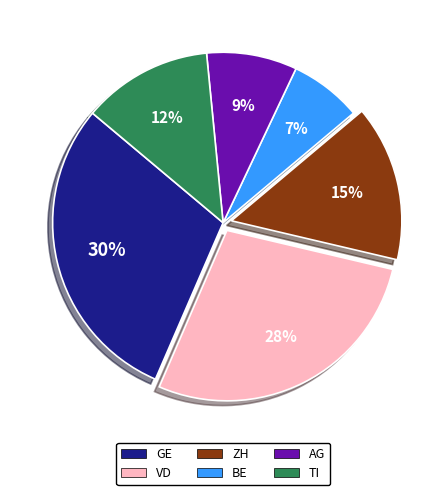

Does ZH account for over 50% of the chart?

No